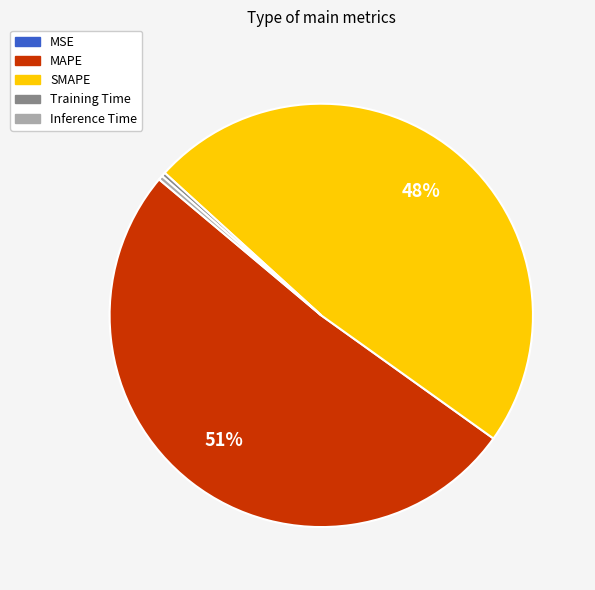

Is there a majority slice in this chart?

Yes